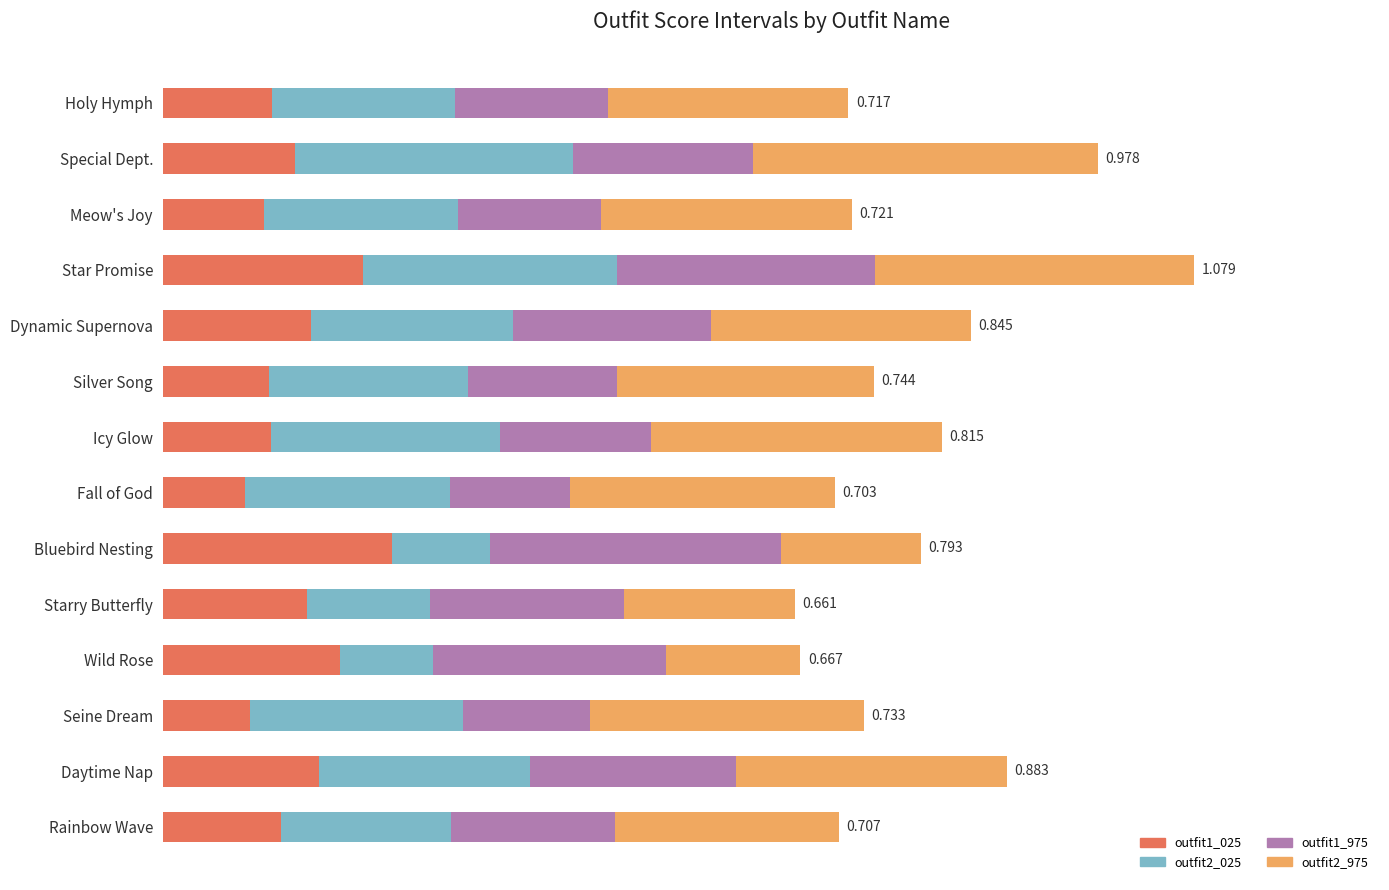

At which category is the sum across all series the highest?

Star Promise